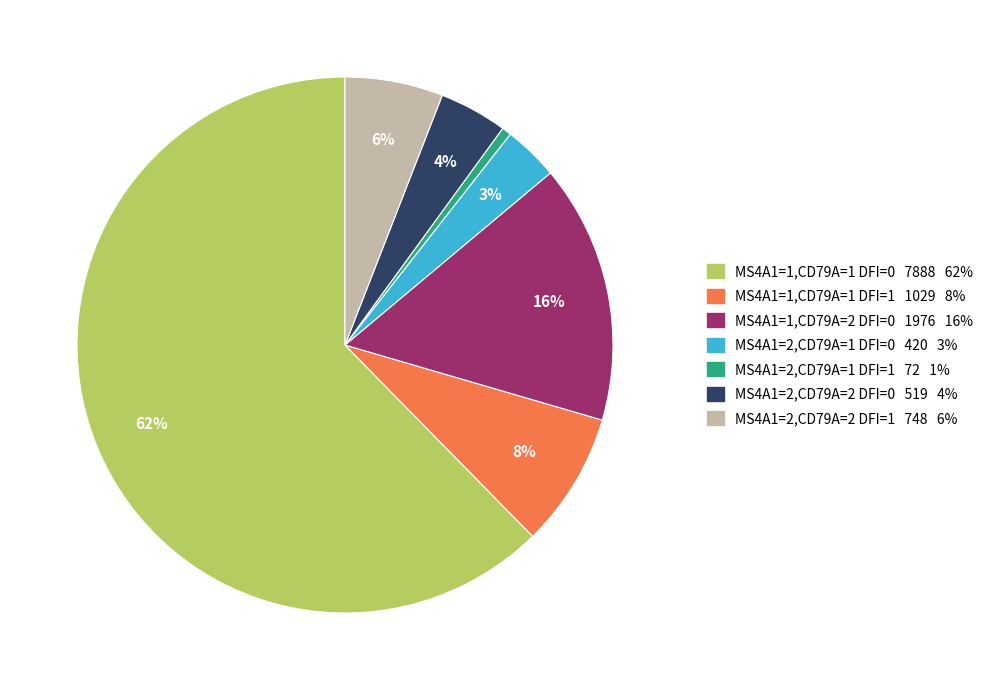

Does any single category account for the majority?

Yes